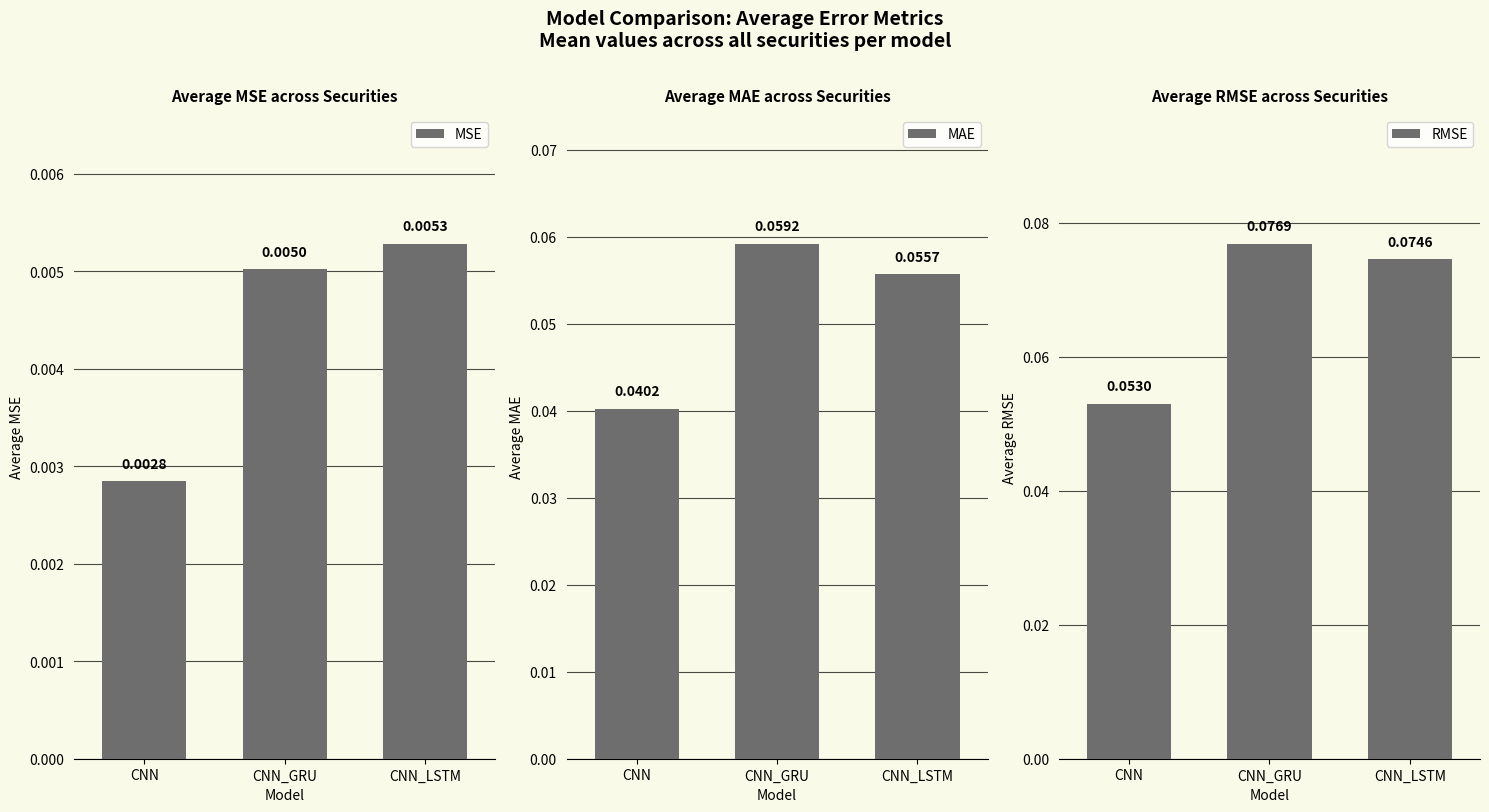

Does the chart contain stacked bars?

No